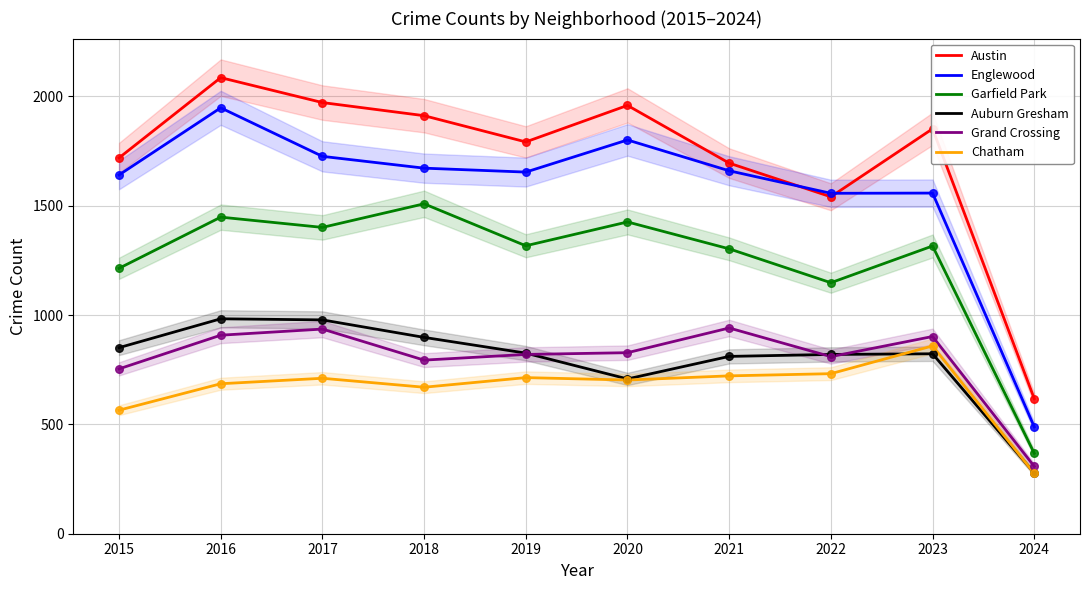

Which series has the largest Y range (max minus min)?

Austin